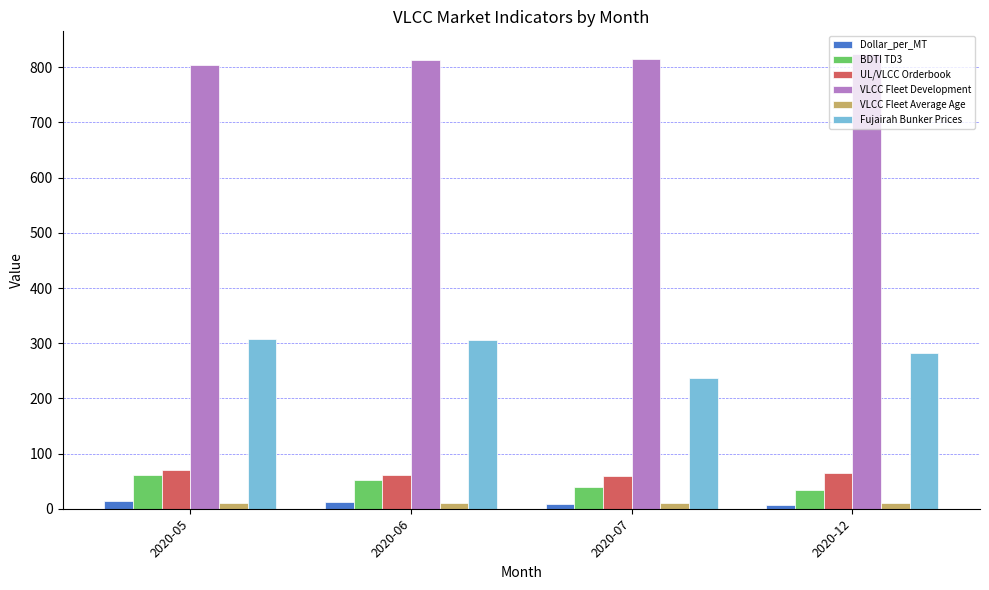

Is the value of UL/VLCC Orderbook at 2020-07 greater than the value of Dollar_per_MT at 2020-12?

Yes